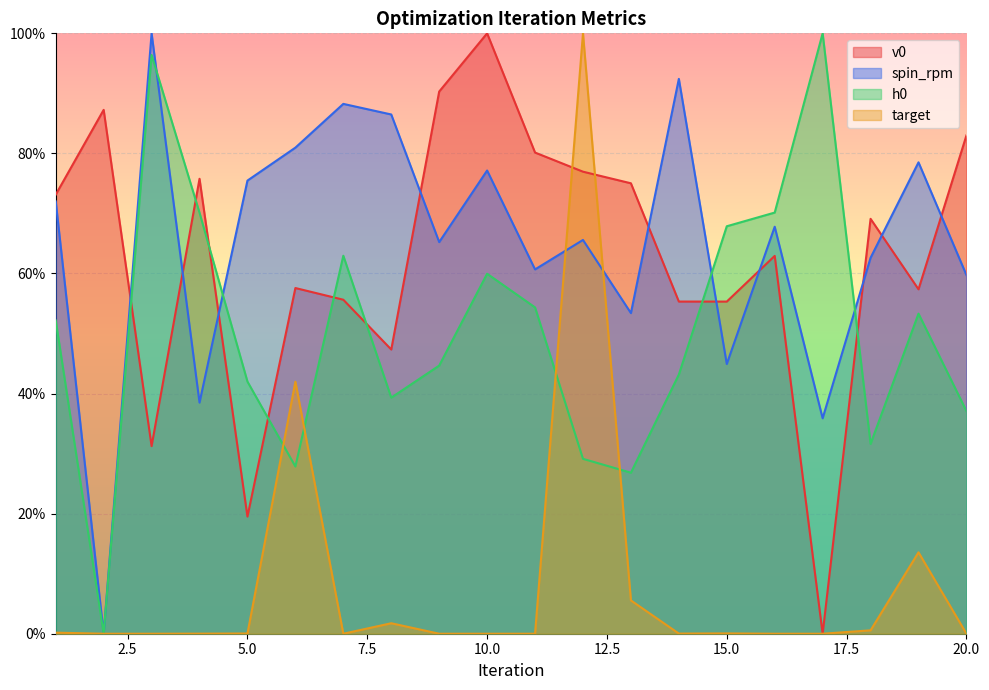

Rank the categories by spin_rpm value from lowest to highest.

2, 17, 4, 15, 13, 20, 11, 18, 9, 12, 16, 1, 5, 10, 19, 6, 8, 7, 14, 3